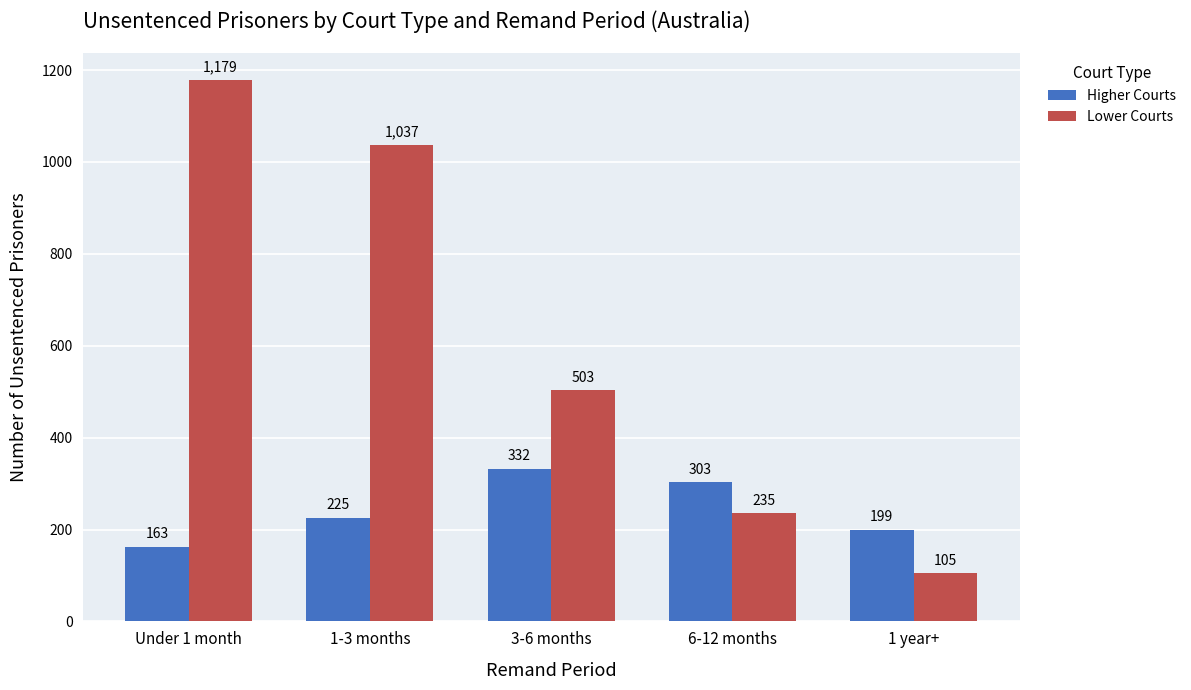

Reading left to right, transcribe all the data shown in this chart.

Higher Courts: Under 1 month=163	1-3 months=225	3-6 months=332	6-12 months=303	1 year+=199
Lower Courts: Under 1 month=1179	1-3 months=1037	3-6 months=503	6-12 months=235	1 year+=105